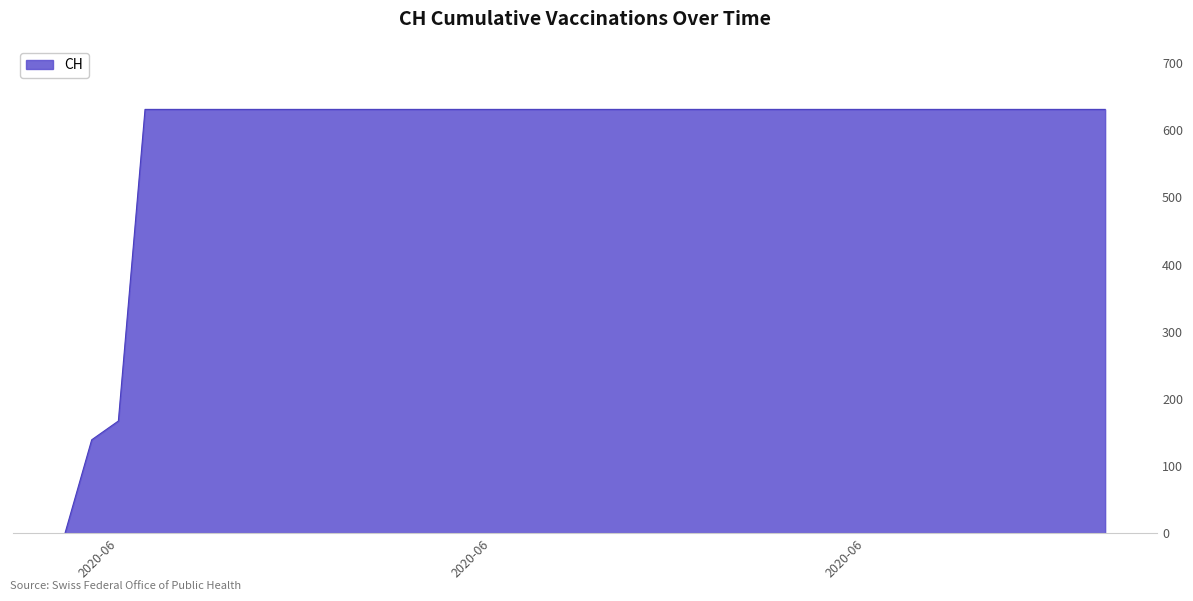

What is the difference between the maximum and minimum values?

631